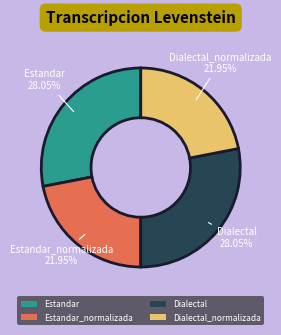

What is the ratio of the value at Dialectal to the value at Estandar_normalizada?

1.3